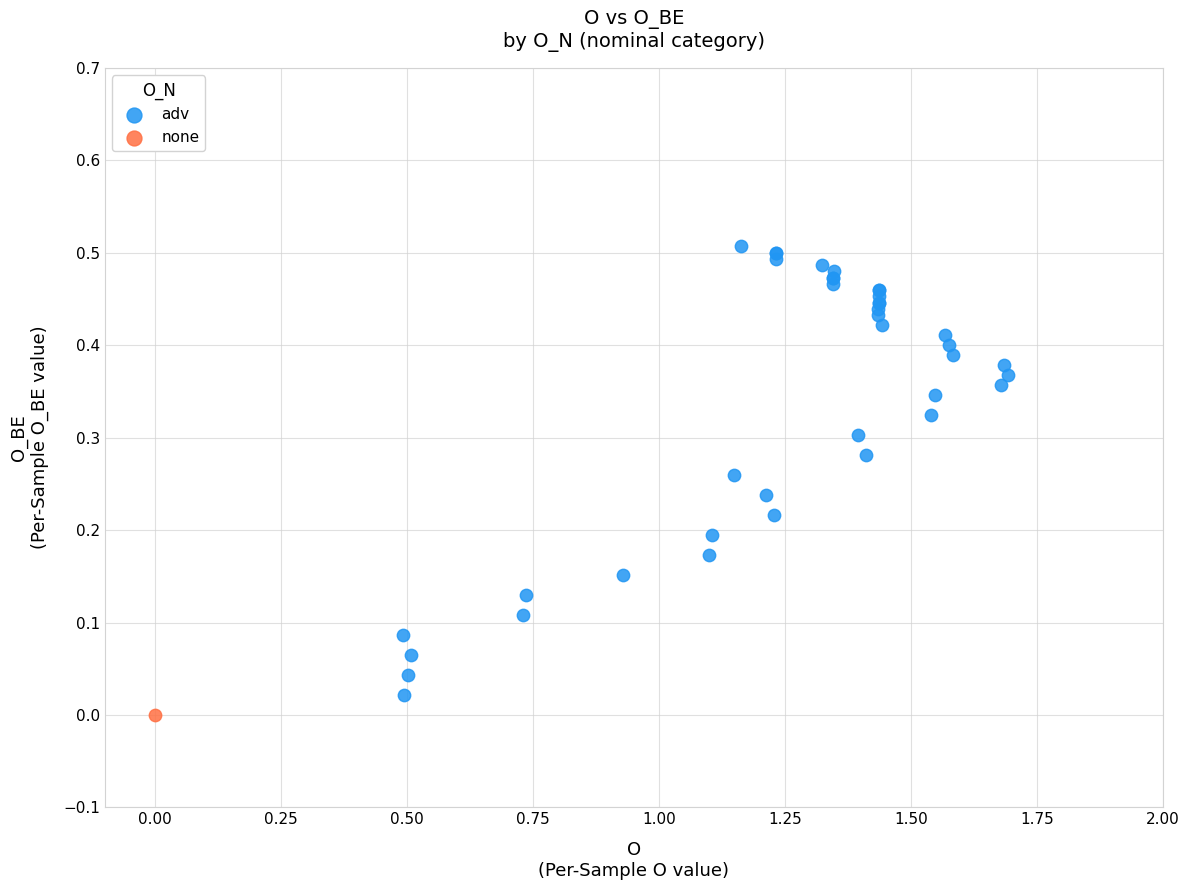

What are all the series names shown in the legend?

adv, none